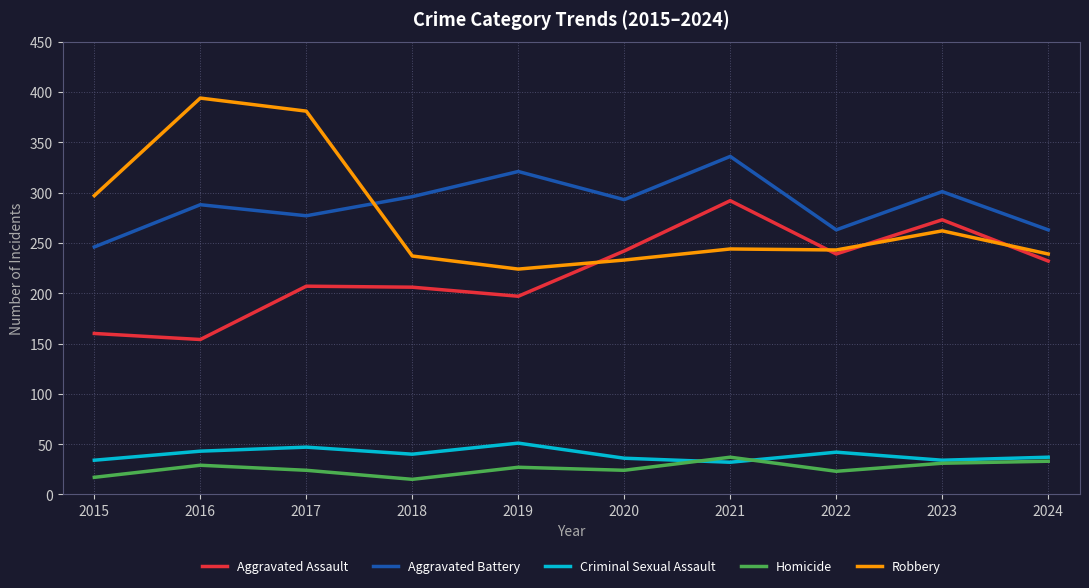

Where is the first local minimum for Criminal Sexual Assault?

2018